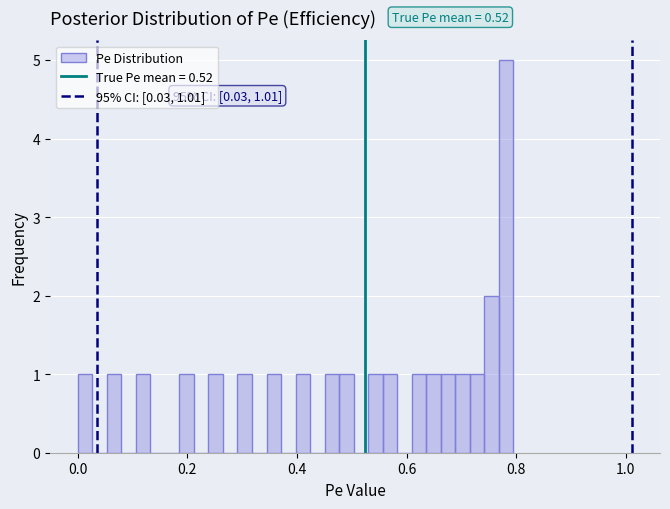

Read against the x-axis, roughly where is the centre of the tallest bar?

0.78